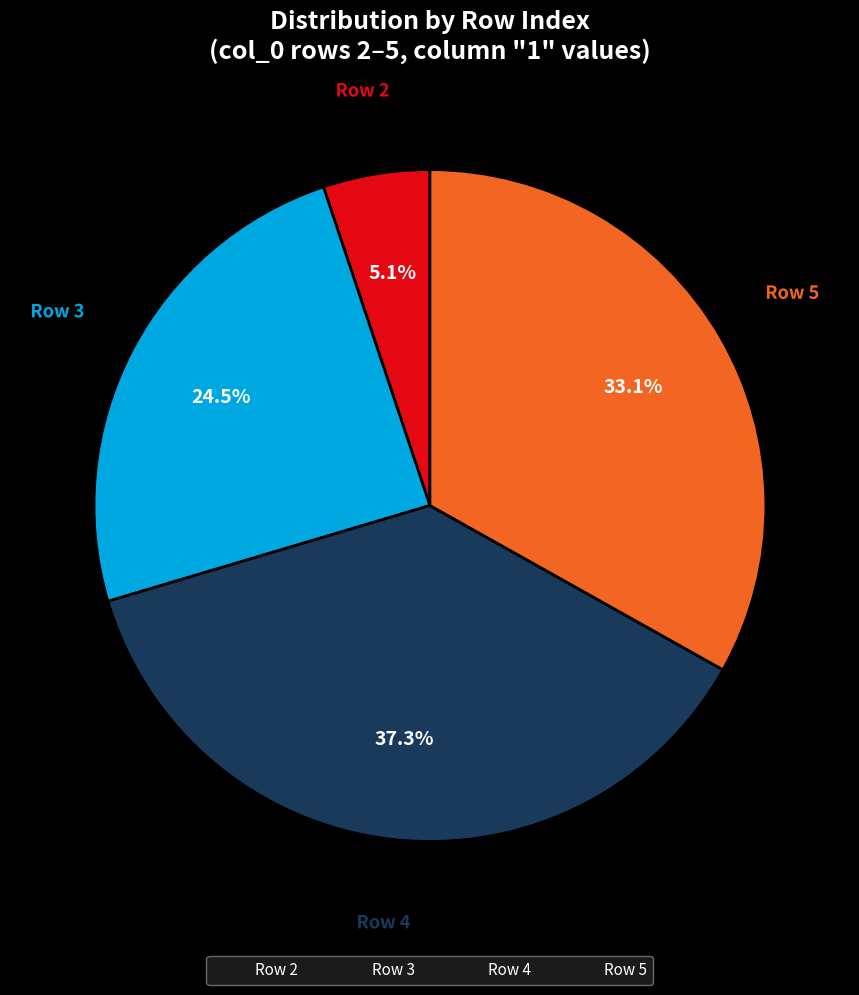

Which slice is the smallest?

2